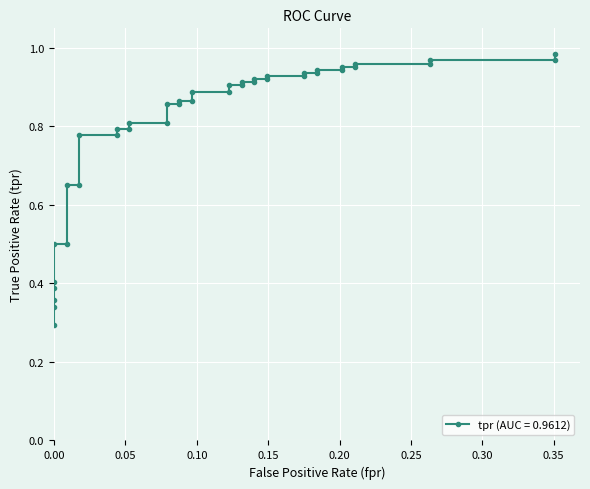

Reading left to right, transcribe all the data shown in this chart.

0.3	0.3	0.4	0.4	0.4	0.5	0.5	0.7	0.7	0.8	0.8	0.8	0.8	0.8	0.8	0.9	0.9	0.9	0.9	0.9	0.9	0.9	0.9	0.9	0.9	0.9	0.9	0.9	0.9	0.9	0.9	0.9	0.9	1.0	1.0	1.0	1.0	1.0	1.0	1.0